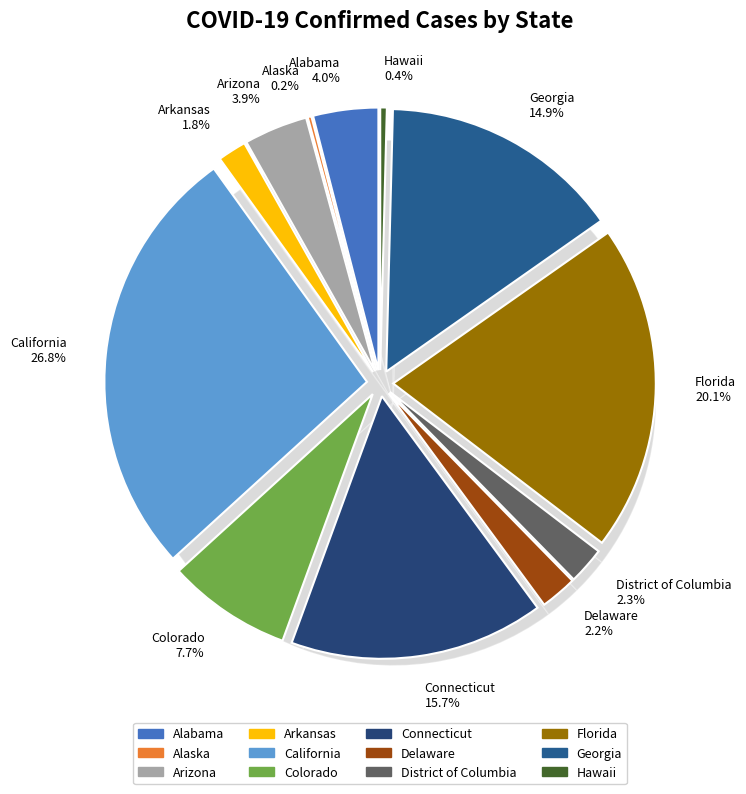

To the nearest percent, what is the combined percentage of Florida and Delaware?

22%